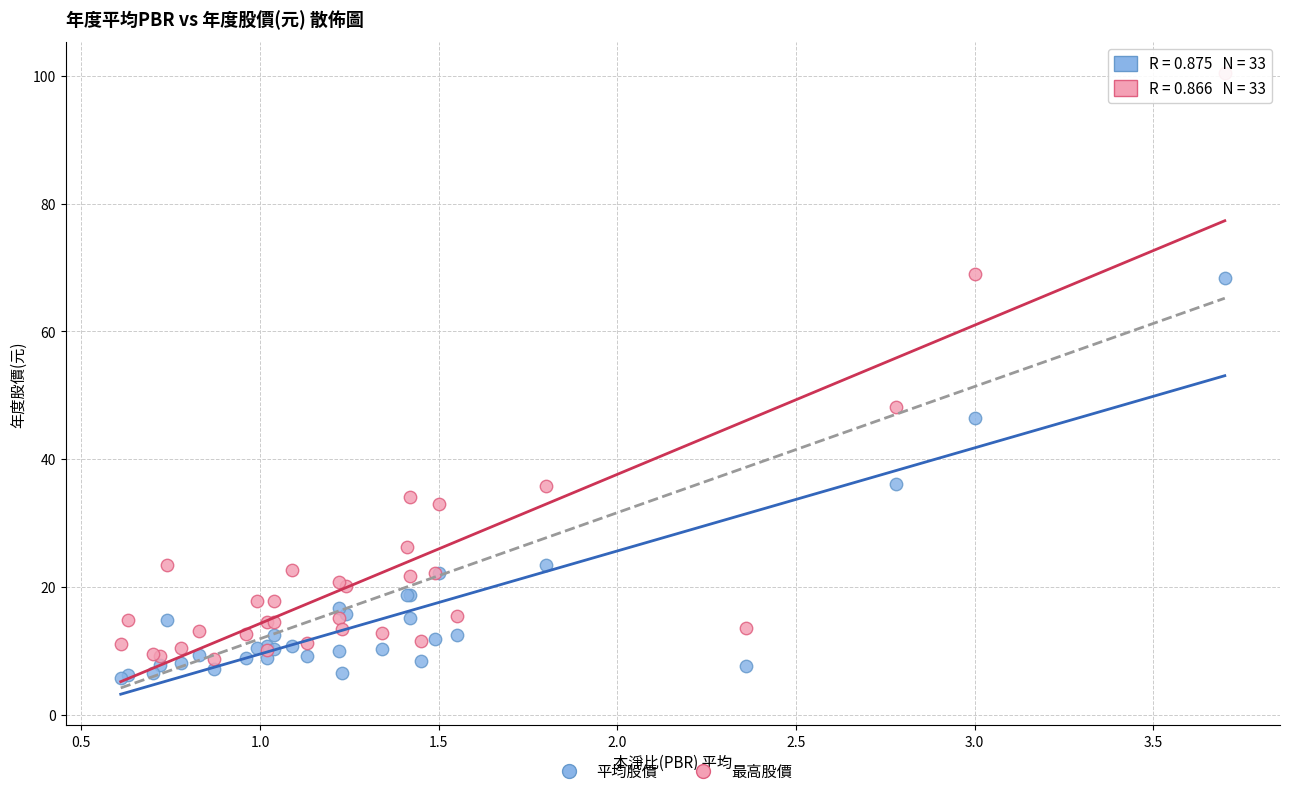

Across all series, what Y value is closest to 53?

48.2